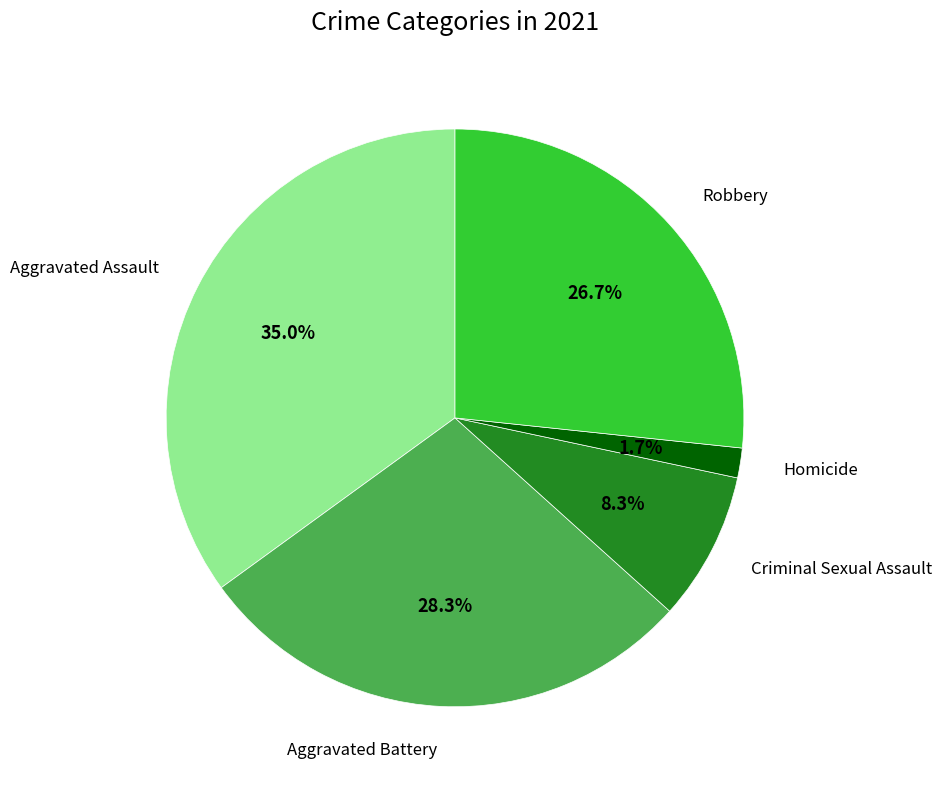

True or false: Aggravated Assault accounts for 30% of the total.

False